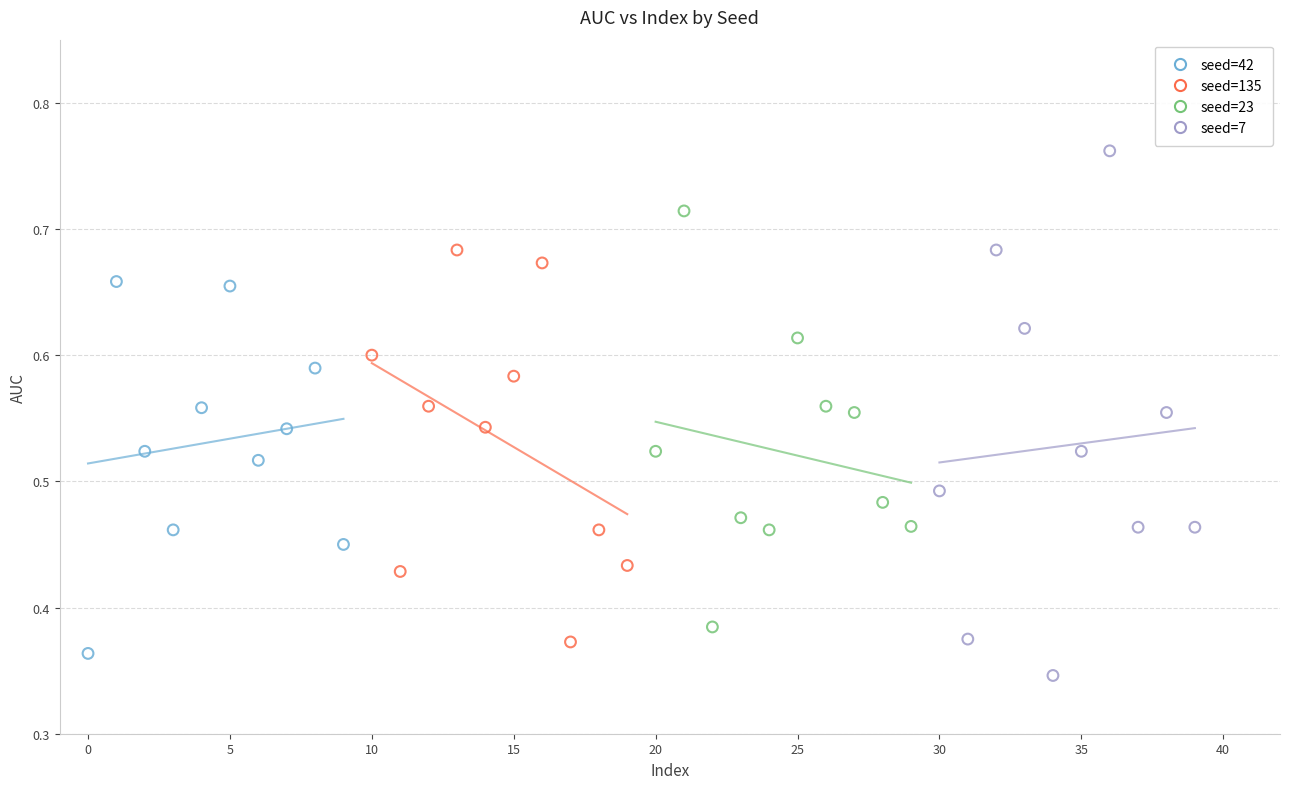

Which series has the largest Y range (max minus min)?

seed=7